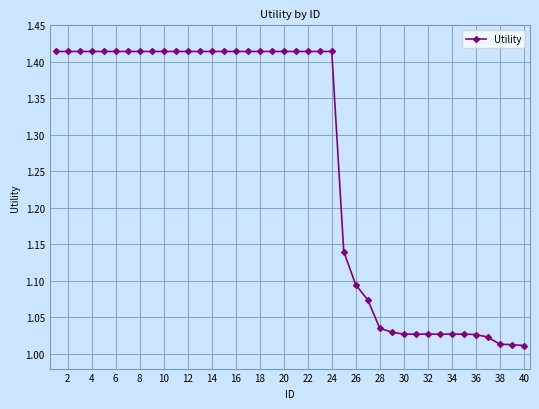

How many lines are shown in the chart?

1